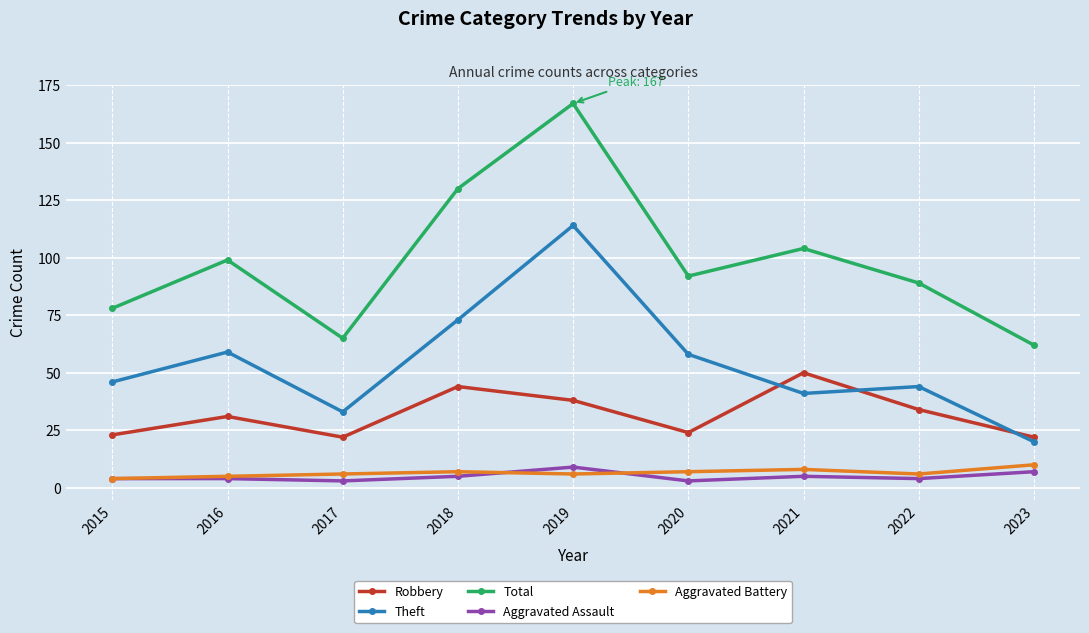

True or false: Total and Aggravated Assault cross at least once.

False